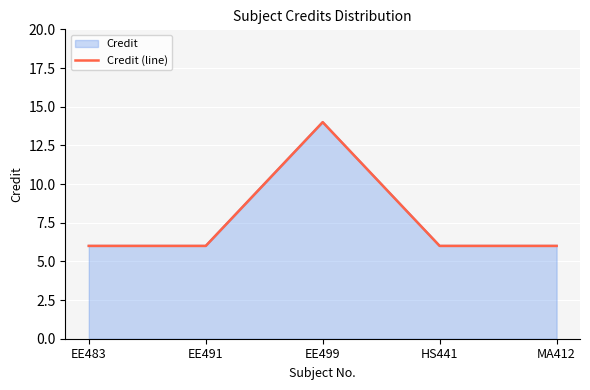

What is the maximum value shown in the chart?

14